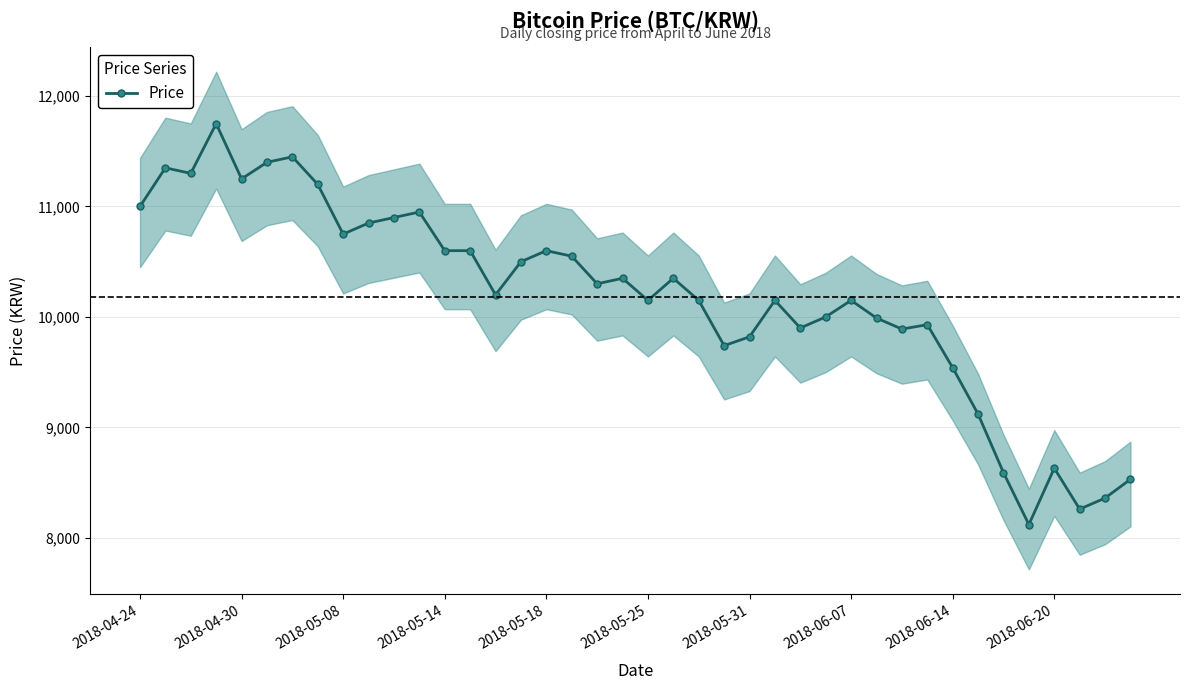

What is the highest value of the Price series?

11750